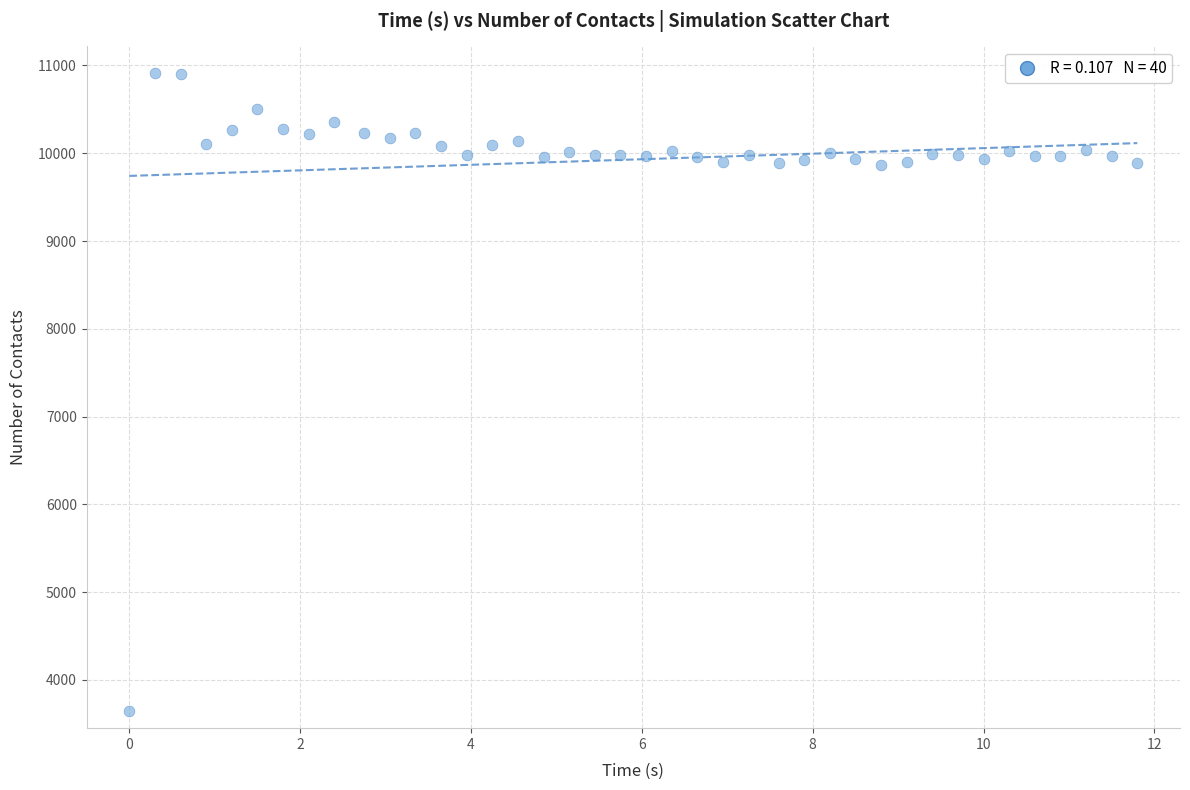

What is the range of Y values (max minus min)?

7268